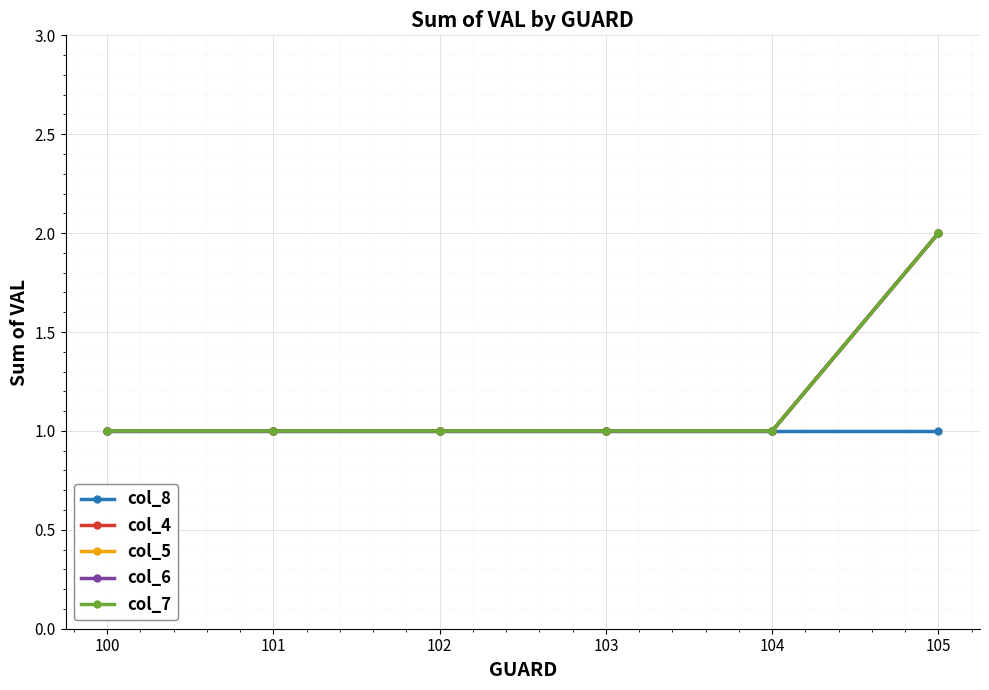

The col_4 series shows 1 at 100. True or false?

True